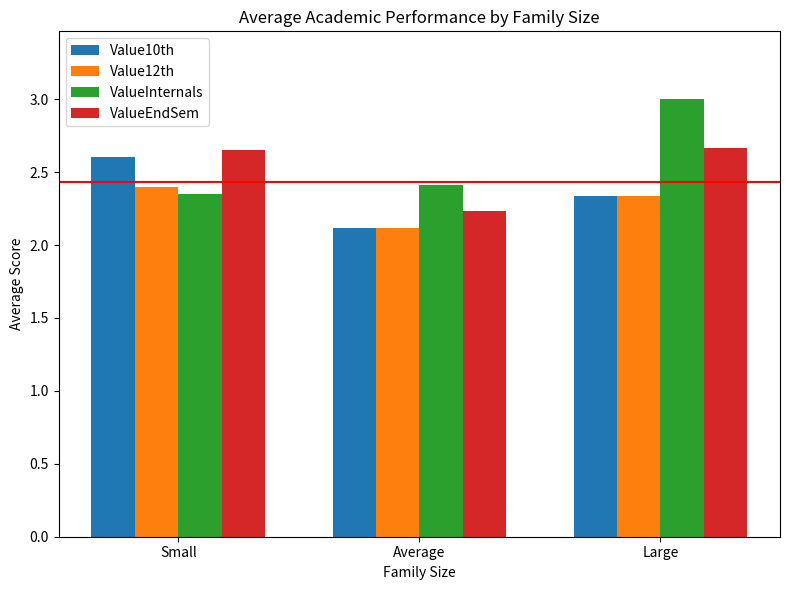

Where is Value12th nearest to the value 2?

Average